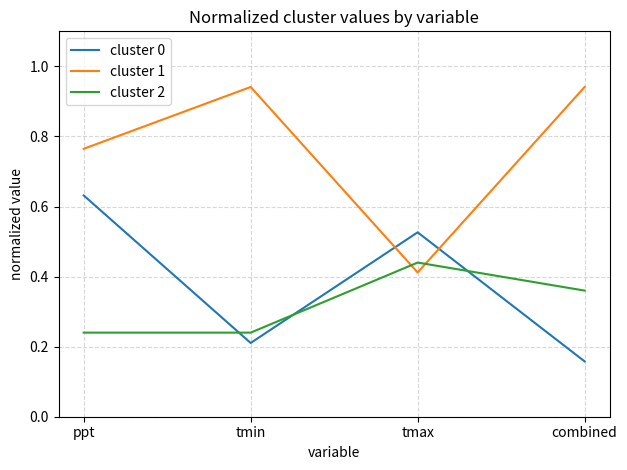

What position from the right is ppt?

4